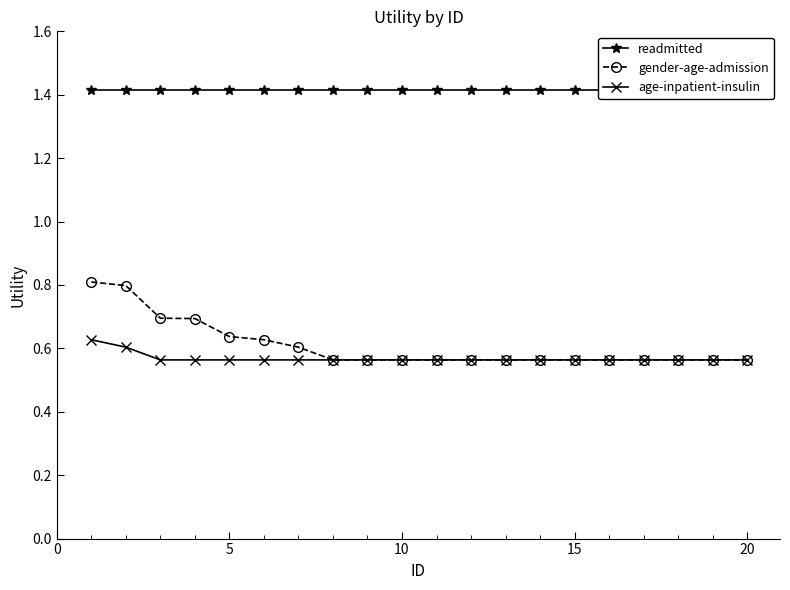

What is the total value across all series at 15?

2.6